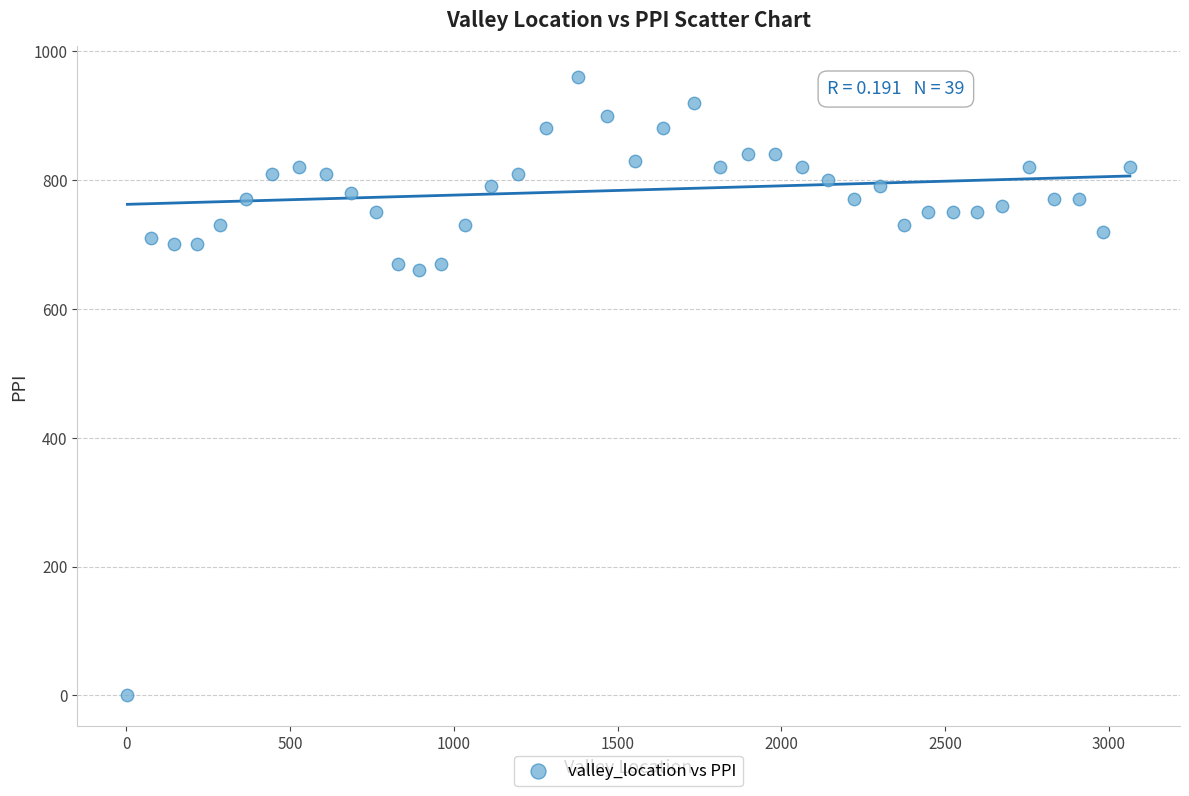

What is the range of X values (max minus min)?

3060